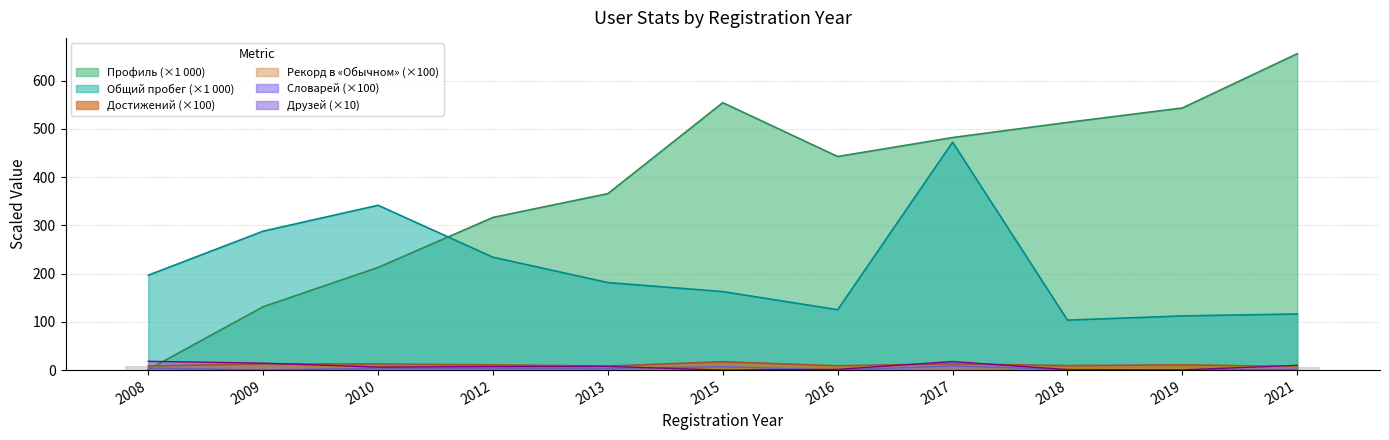

Where does the Друзей series first go above 7?

2008